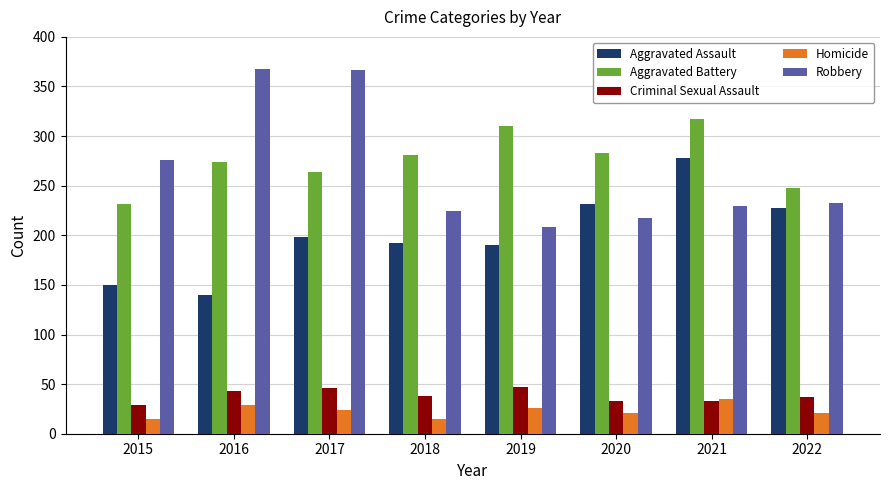

What is the smallest value displayed?

15